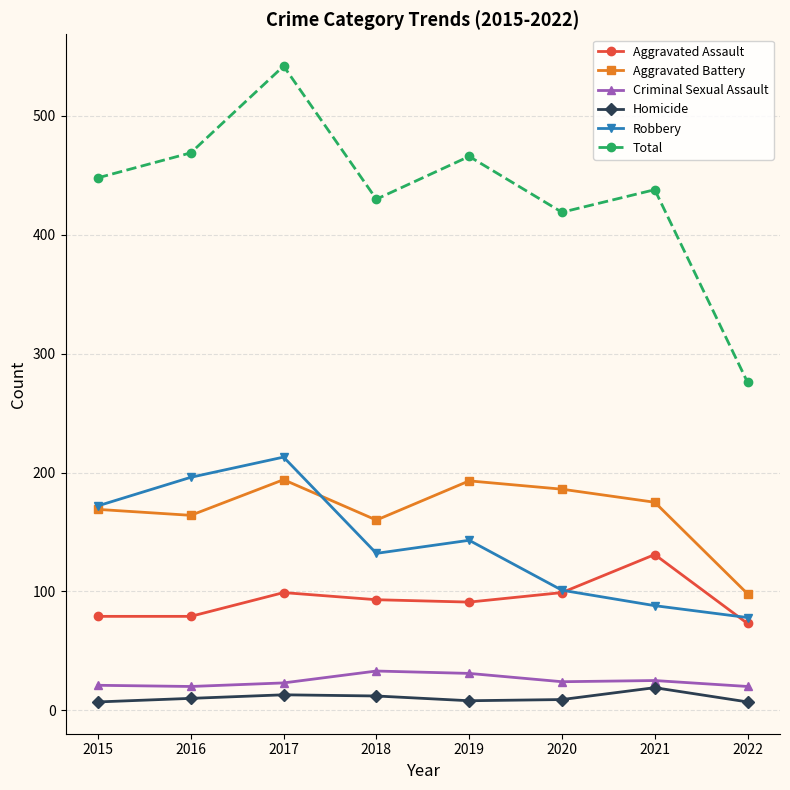

Count the number of data series in this chart.

6